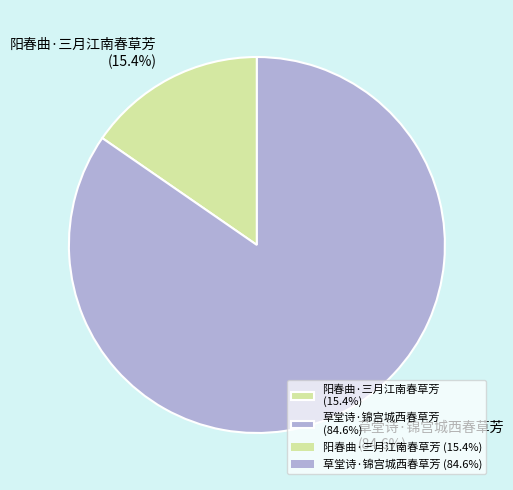

Does 草堂诗·锦宫城西春草芳 account for over 50% of the chart?

Yes